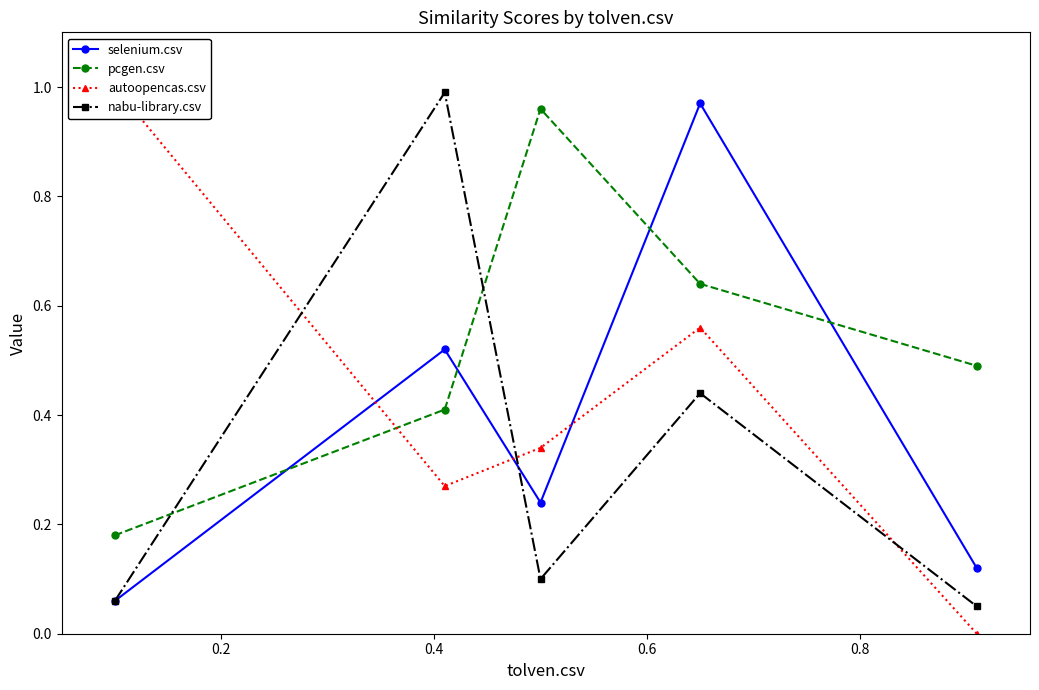

What is the value of the selenium.csv point at the 1st from the left?

0.1